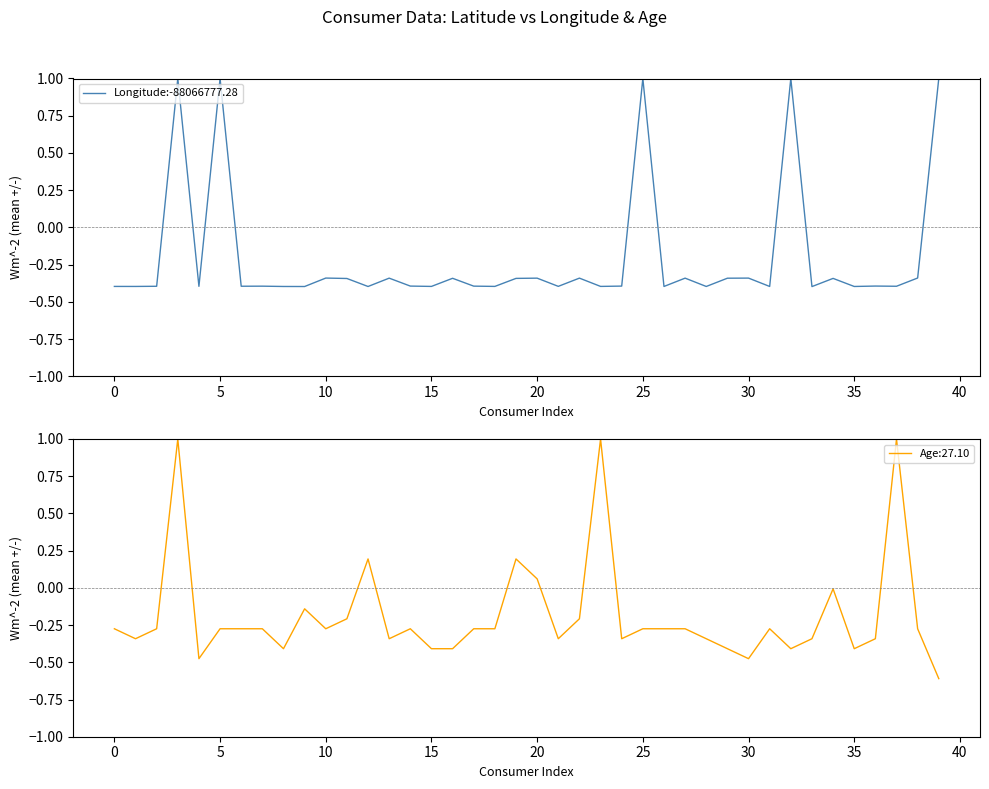

True or false: Longitude:-88066777.28 has a value of -0.1 at 0.

False